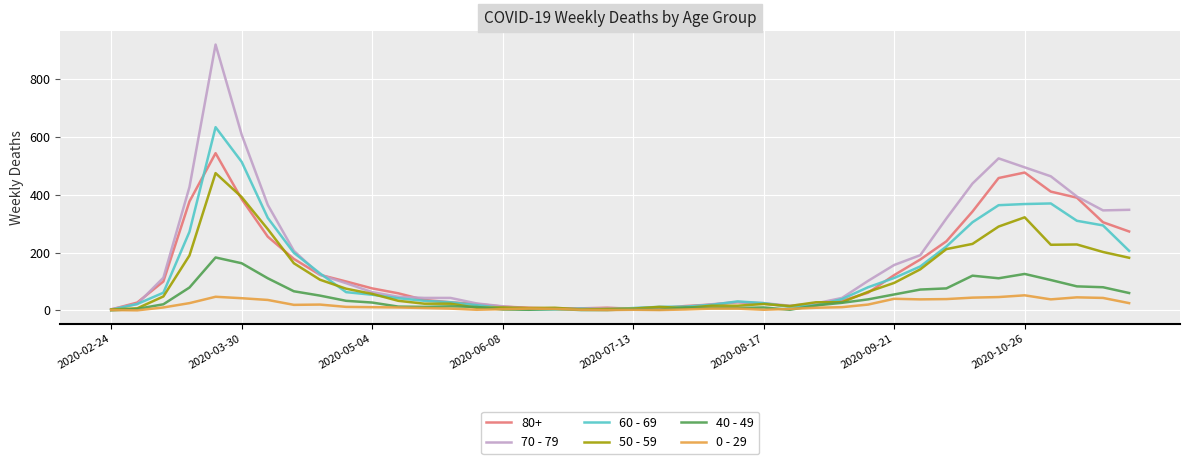

List the series in order of their peak value, lowest first.

0 - 29, 40 - 49, 50 - 59, 80+, 60 - 69, 70 - 79